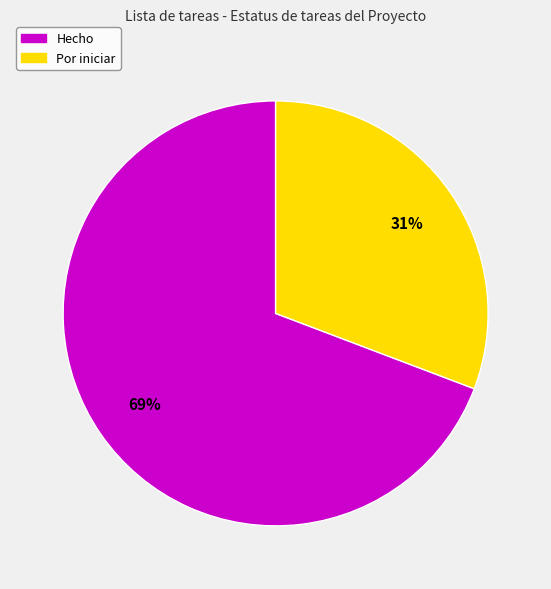

To the nearest percent, what is the difference between the largest and smallest slice percentages?

38%